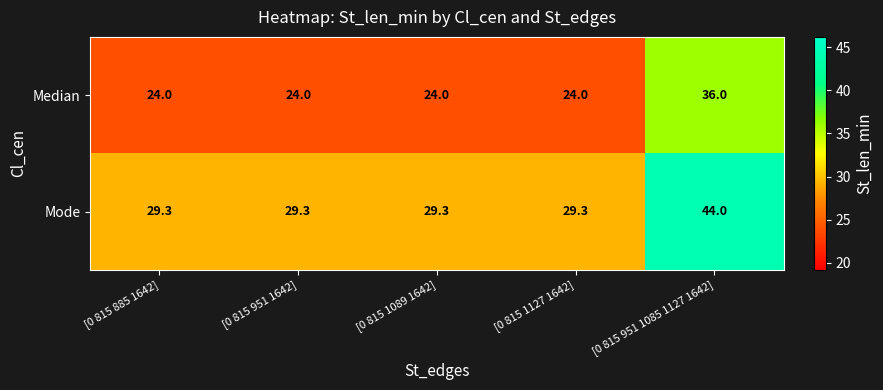

What is the sum of the Mode values at [0 815 1127 1642] and [0 815 951 1642]?

58.6